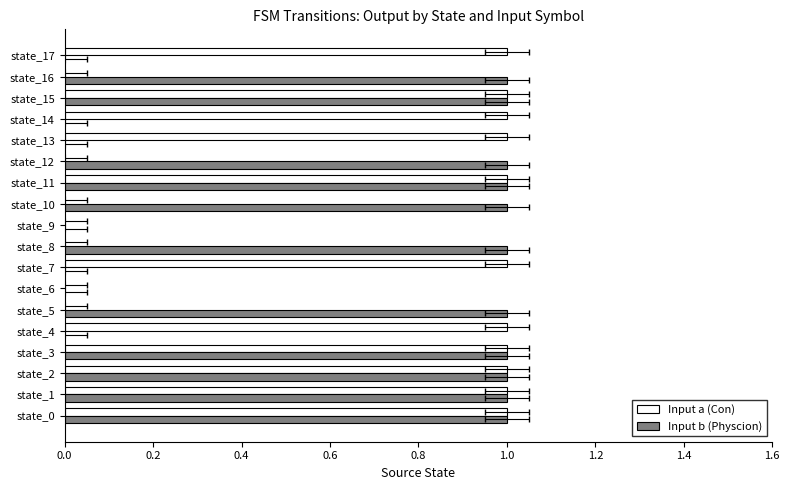

What position from the left is 1.6?

9